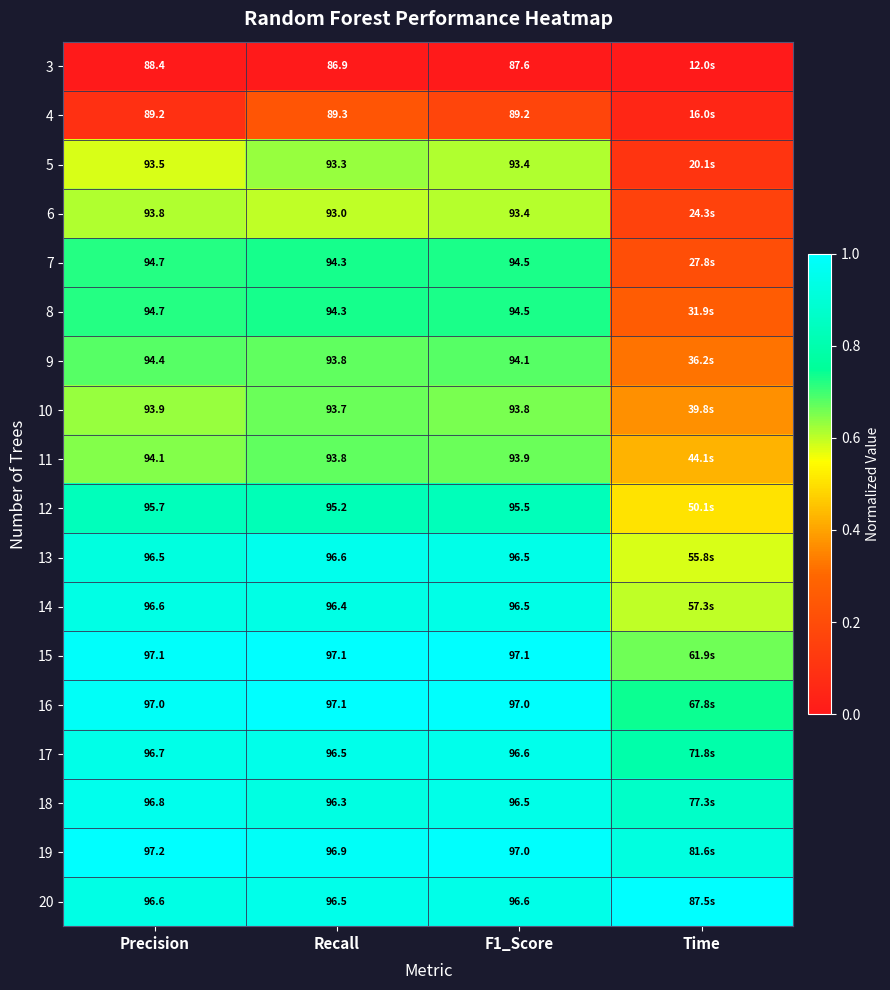

At how many categories does at least one series exceed 0?

4